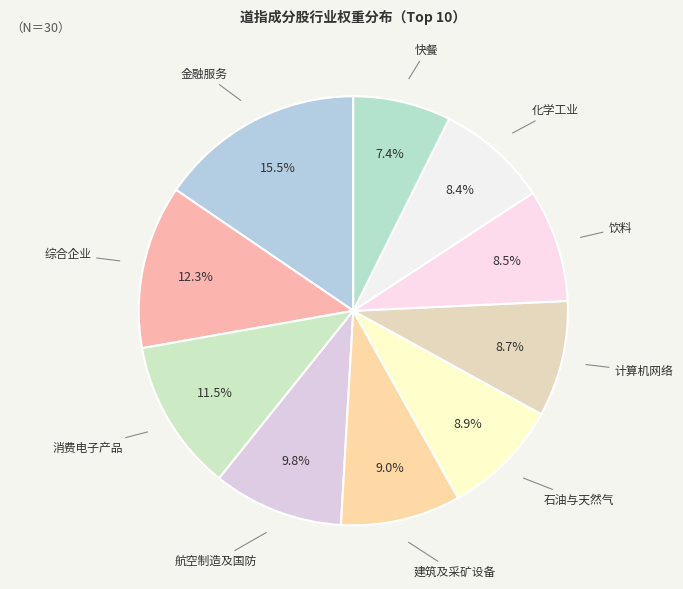

Which has a higher value, 建筑及采矿设备 or 航空制造及国防?

航空制造及国防